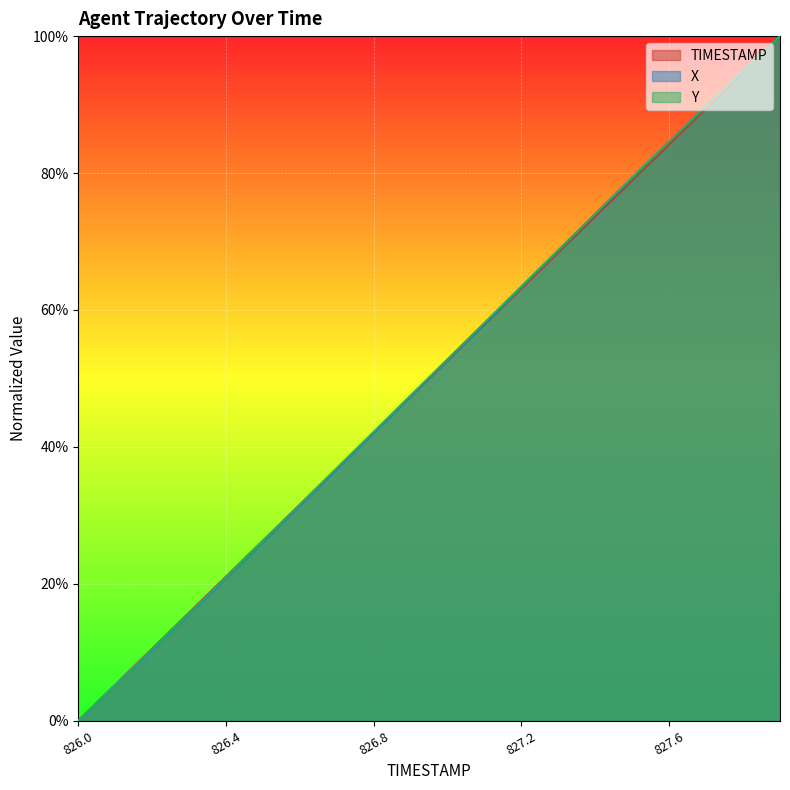

Rank the series at 827.0 from highest to lowest value.

Y, X, TIMESTAMP